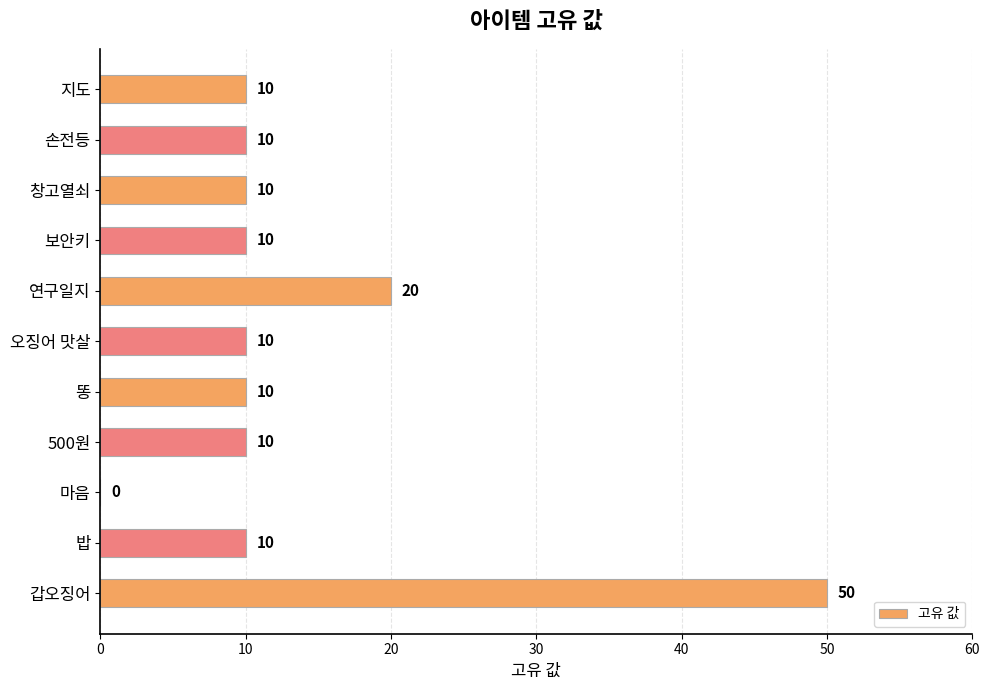

Reading bottom to top, list all the values displayed in this chart.

갑오징어=50	밥=10	마음=0	500원=10	똥=10	오징어 맛살=10	연구일지=20	보안키=10	창고열쇠=10	손전등=10	지도=10